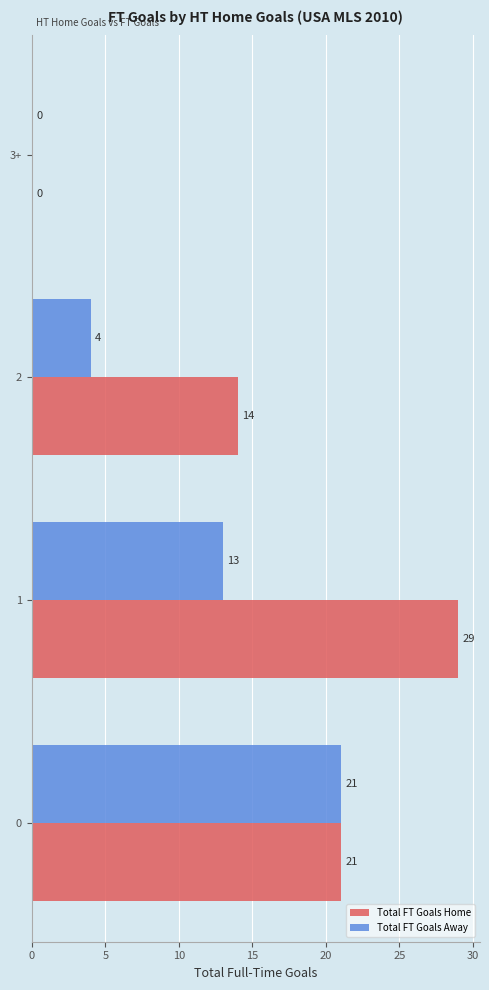

Between 1 and 3+, which series saw the biggest shift?

Total FT Goals Home